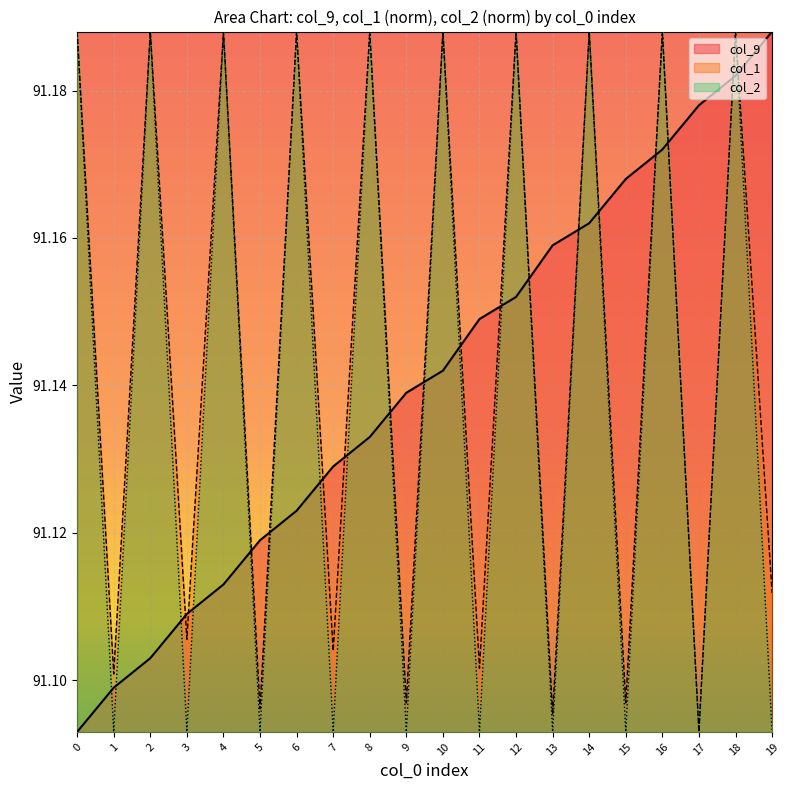

What is the sum of all col_1 values?

1822.9